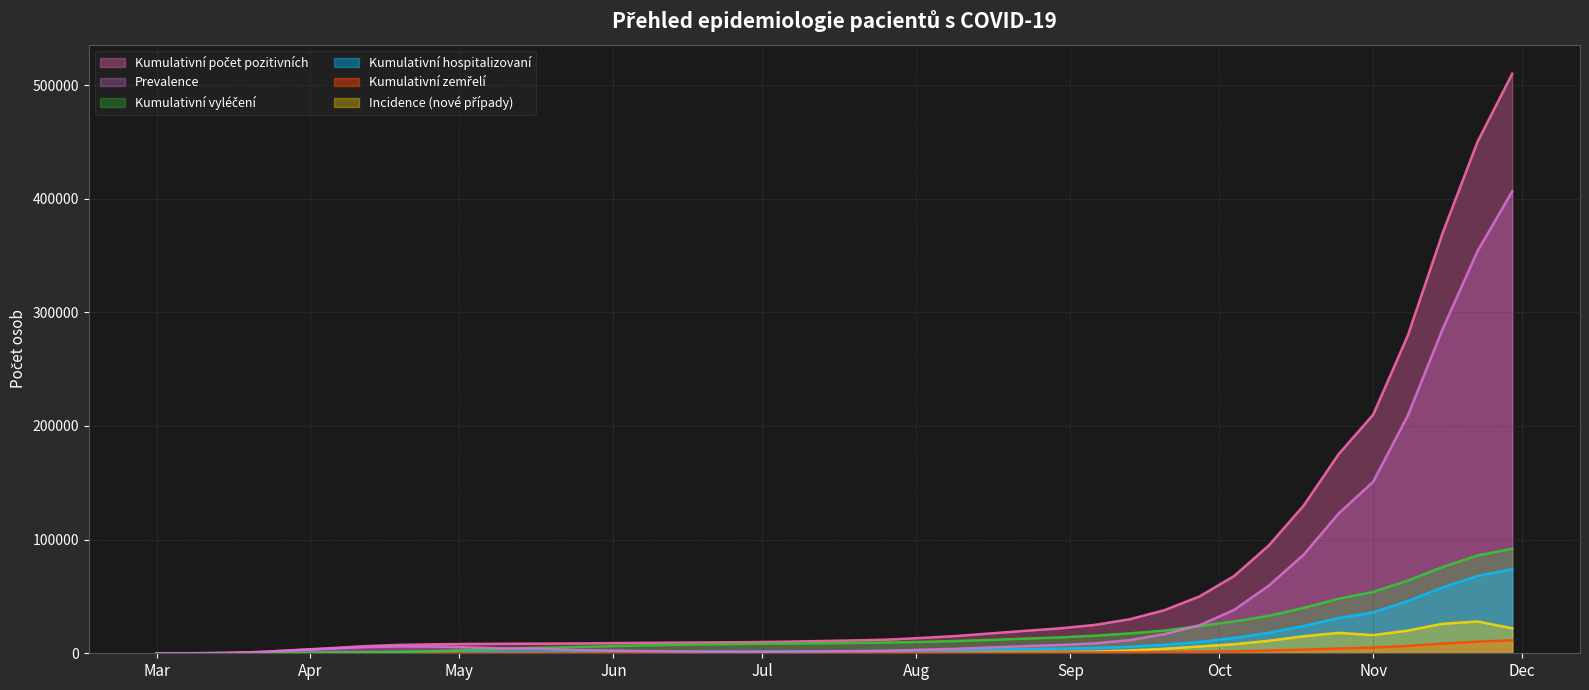

What are all the series names shown in the legend?

Kumulativní počet pozitivních, Incidence (nové případy), Kumulativní hospitalizovaní, Kumulativní zemřelí, Kumulativní vyléčení, Prevalence